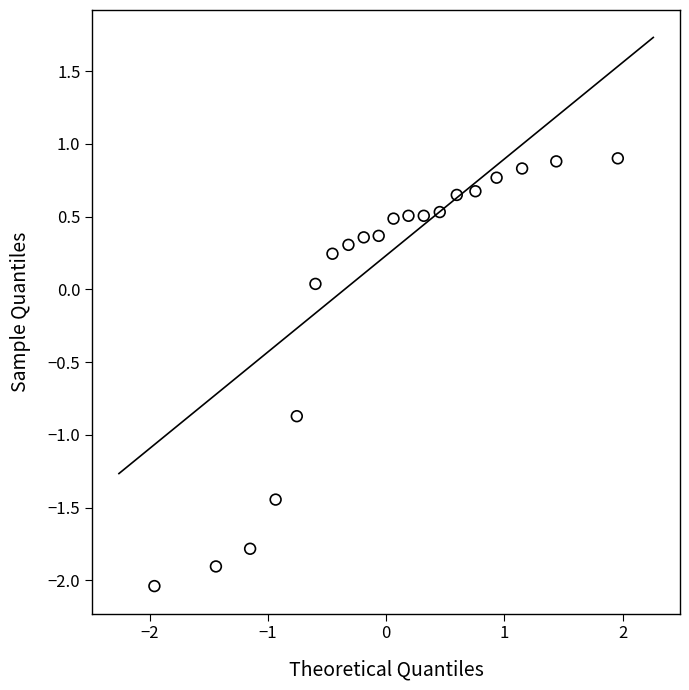

What is the range of X values (max minus min)?

3.9